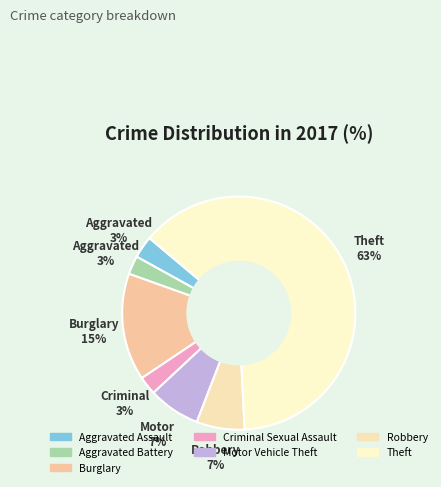

Does Aggravated Battery account for over 50% of the chart?

No